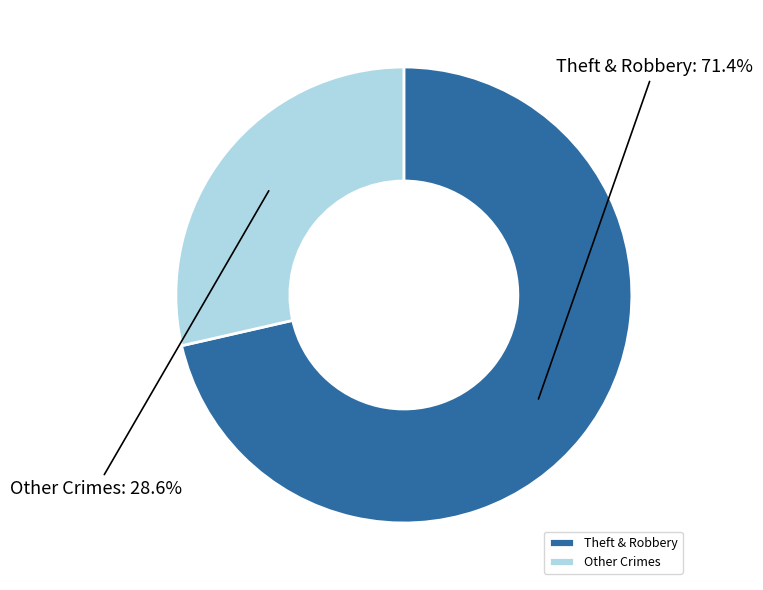

Which slice represents more than half of the pie?

Theft & Robbery